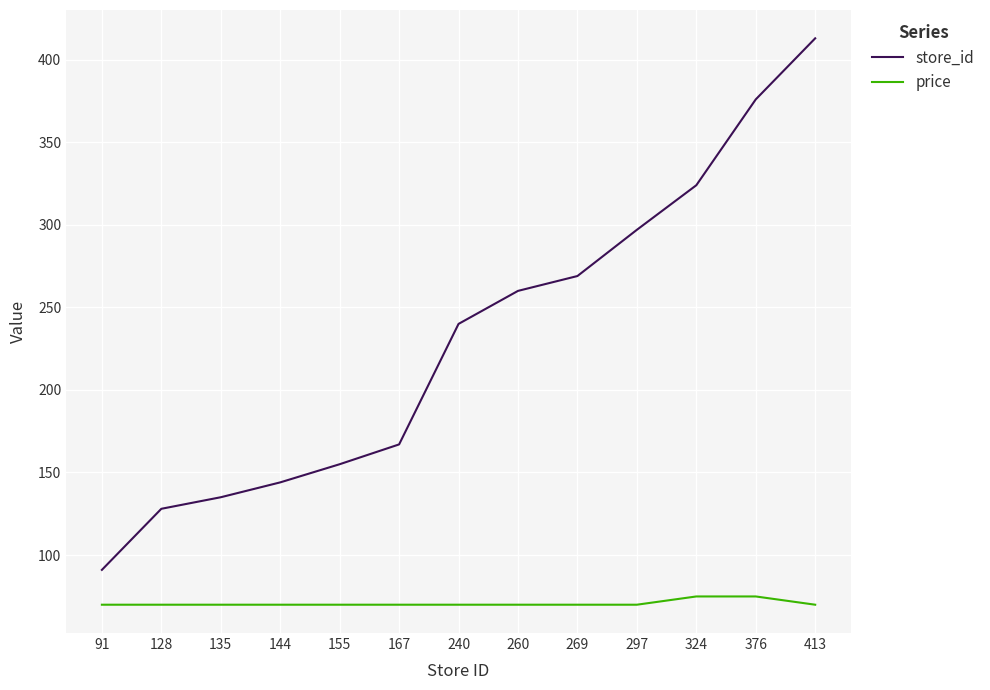

Rank the series by their maximum value, from lowest to highest.

price, store_id